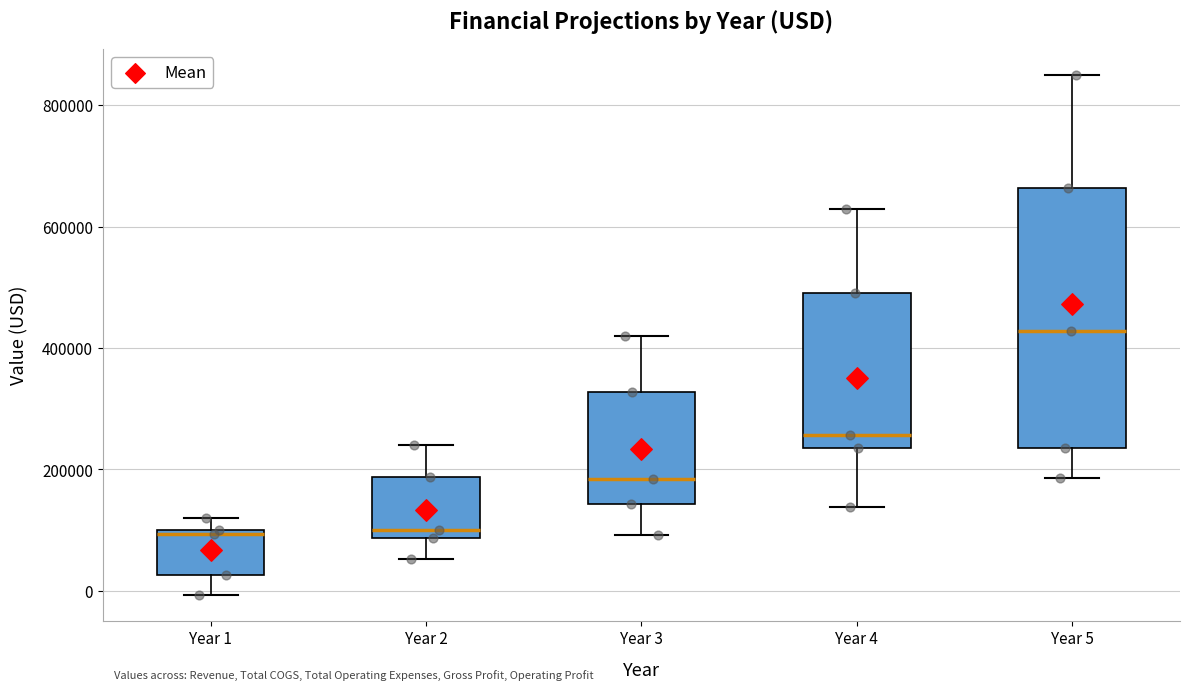

Which box has the highest median line?

Year 5